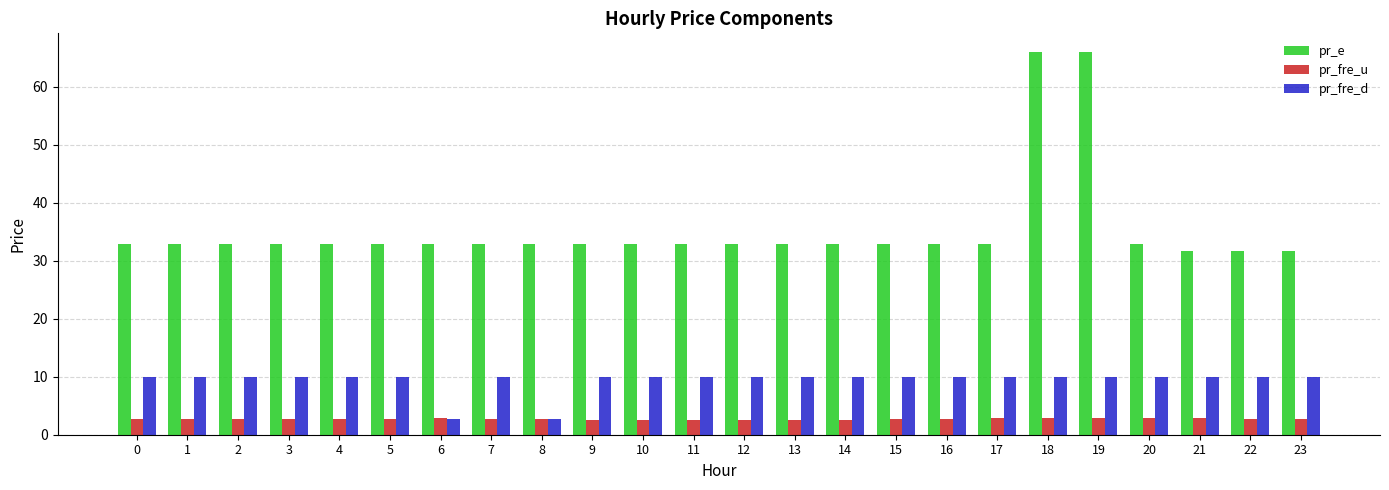

At 5, list the series in order from smallest to largest.

pr_fre_u, pr_fre_d, pr_e